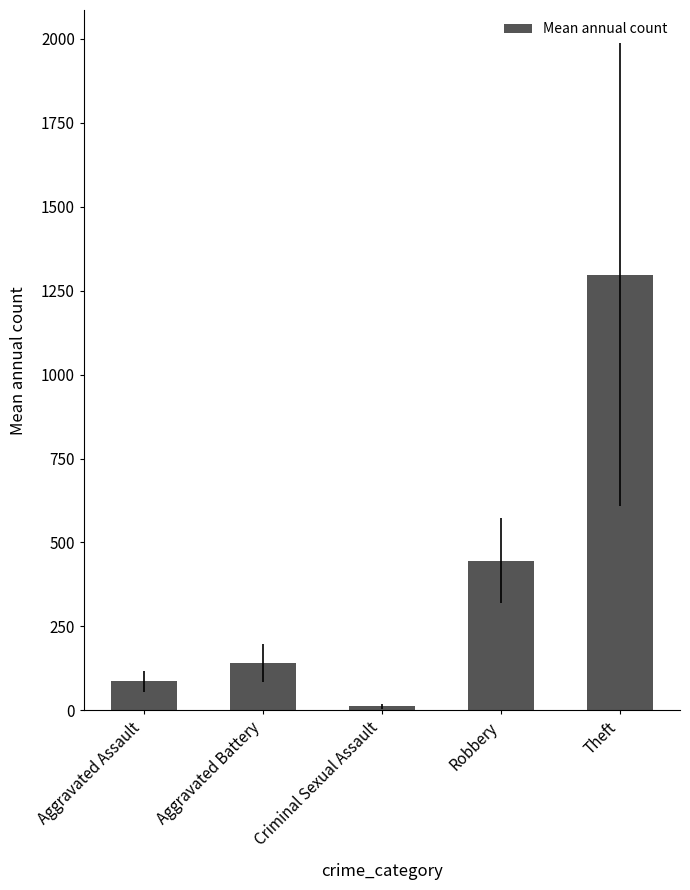

What is the difference between the maximum and minimum values?

1285.1